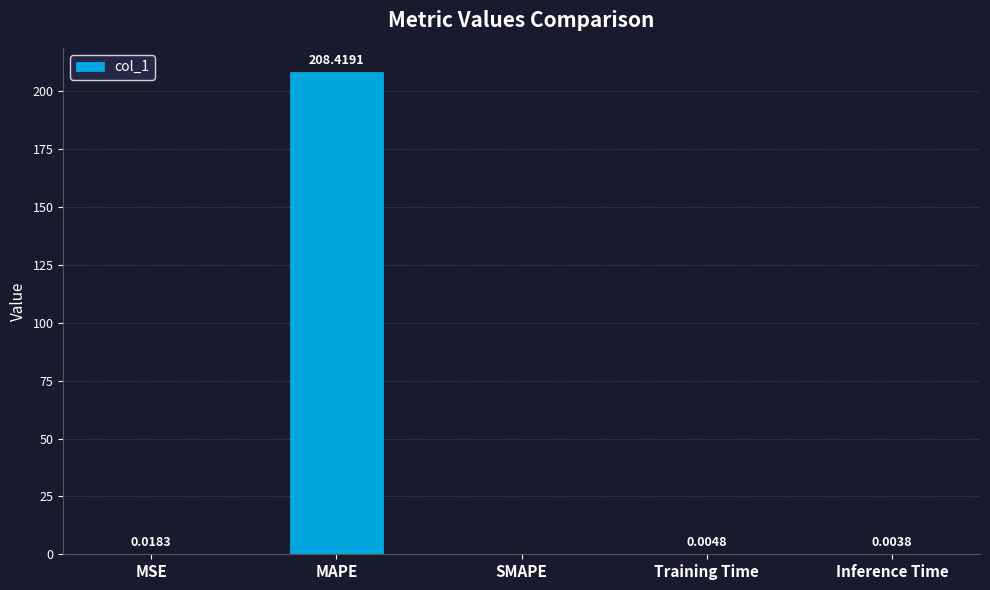

What is the average value?

41.7